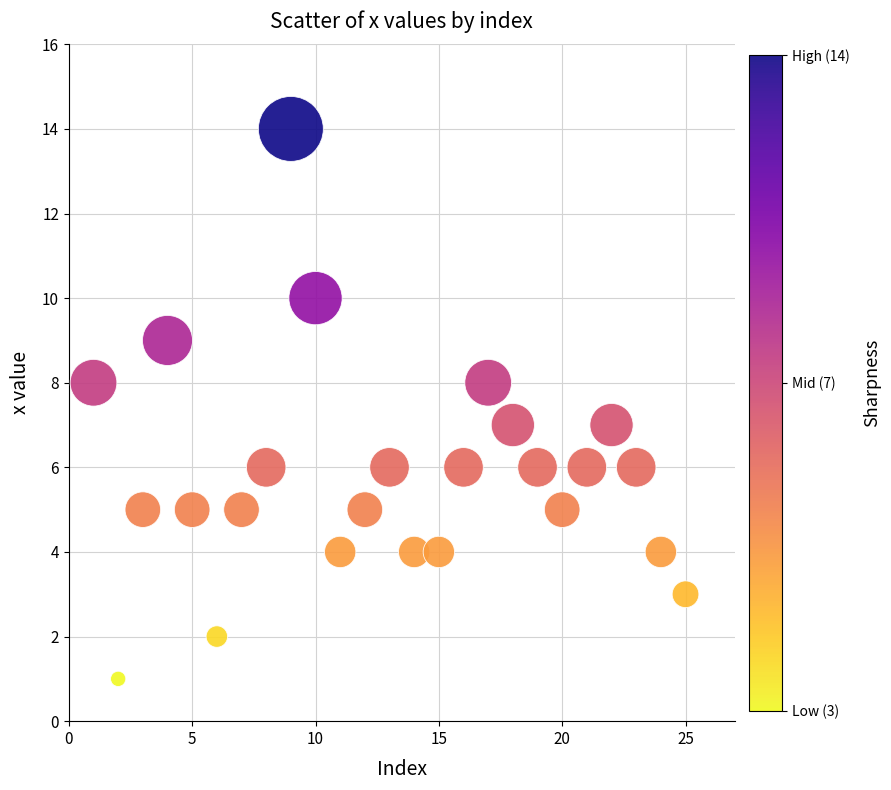

List the coordinates of all points as (Y, X) pairs, reading left to right.

(8, 1)  (1, 2)  (5, 3)  (9, 4)  (5, 5)  (2, 6)  (5, 7)  (6, 8)  (14, 9)  (10, 10)  (4, 11)  (5, 12)  (6, 13)  (4, 14)  (4, 15)  (6, 16)  (8, 17)  (7, 18)  (6, 19)  (5, 20)  (6, 21)  (7, 22)  (6, 23)  (4, 24)  (3, 25)